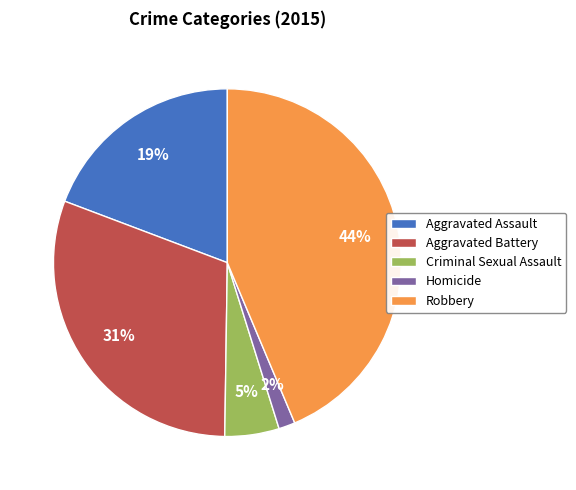

Does any single category account for the majority?

No